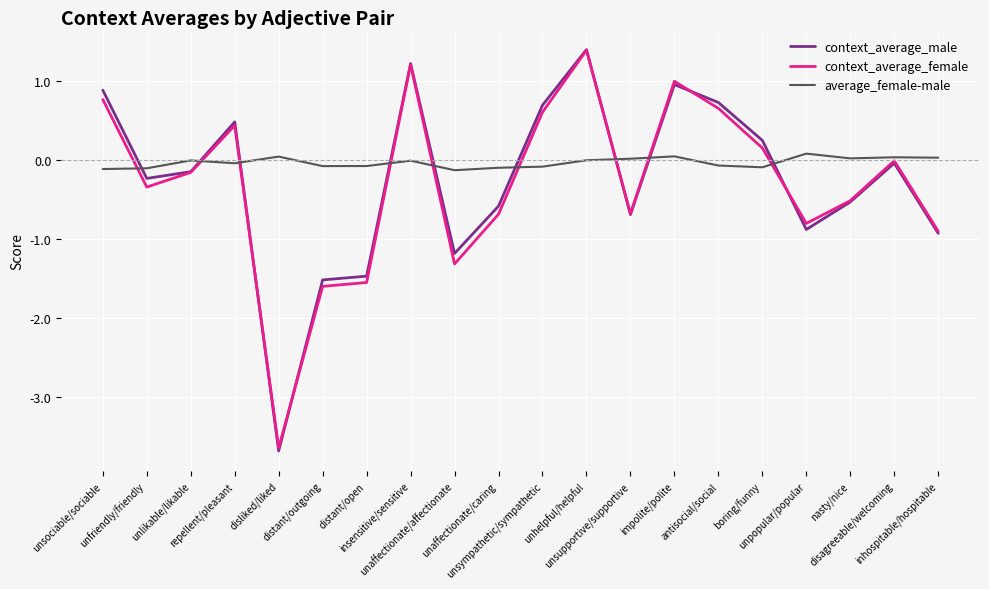

What is the total value across all series at distant/outgoing?

-3.2